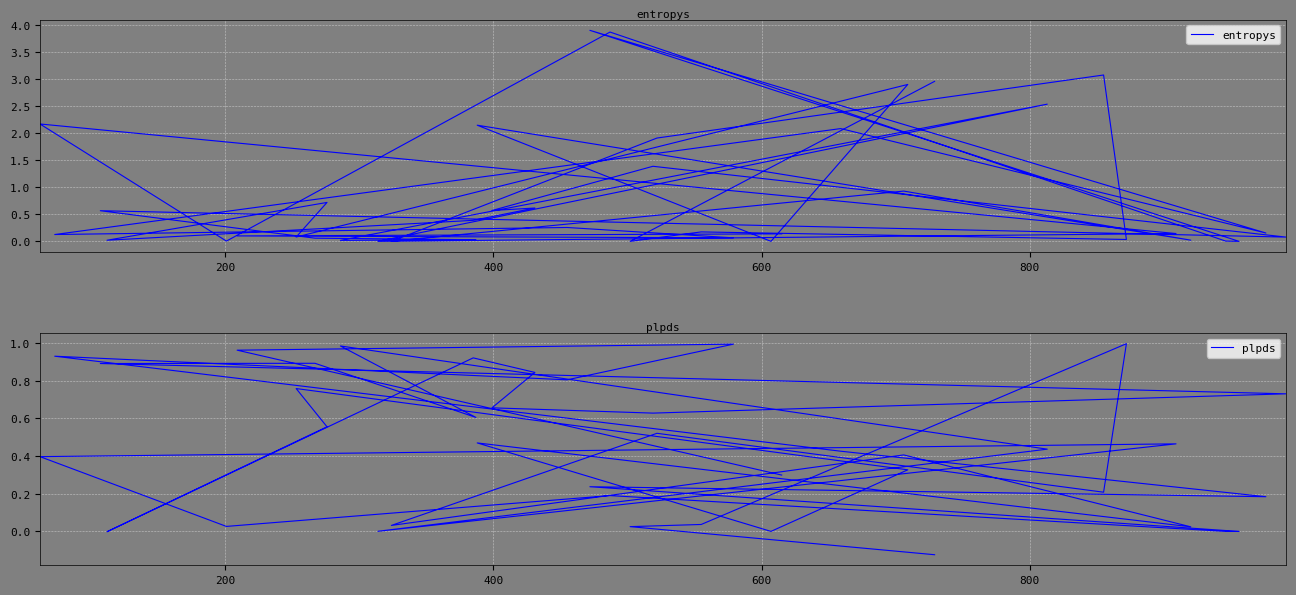

Where does the plpds series first go above 0?

200